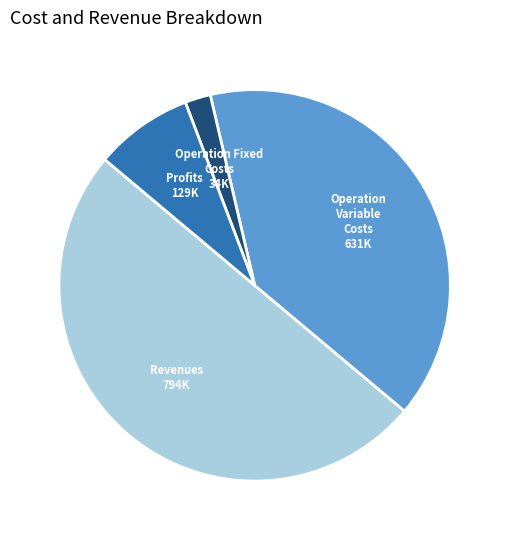

How many slices are in this pie chart?

4